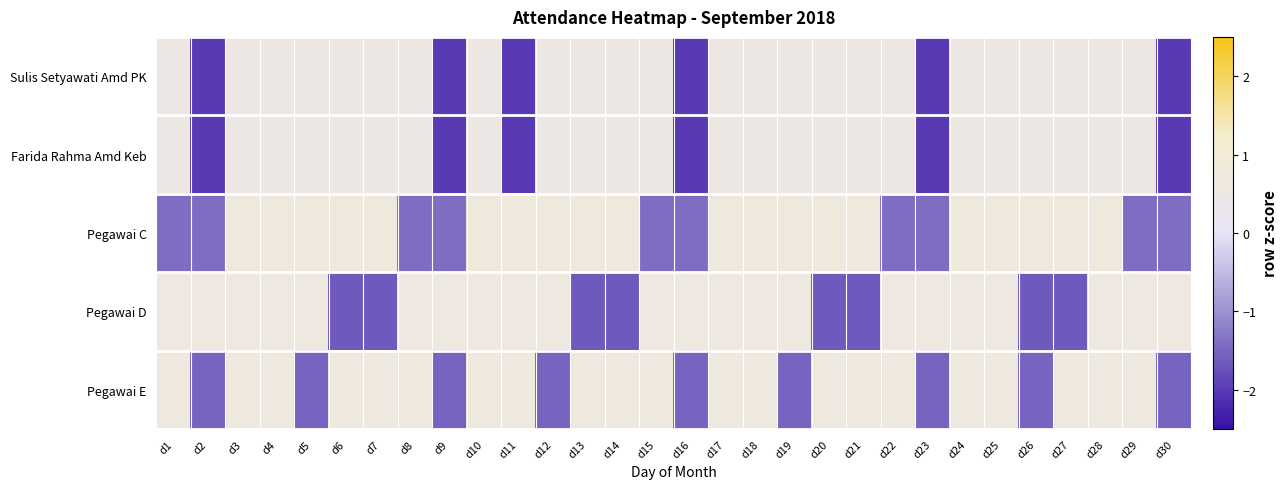

Rank the series at d4 from highest to lowest value.

Pegawai C, Pegawai E, Pegawai D, Sulis Setyawati Amd PK, Farida Rahma Amd Keb